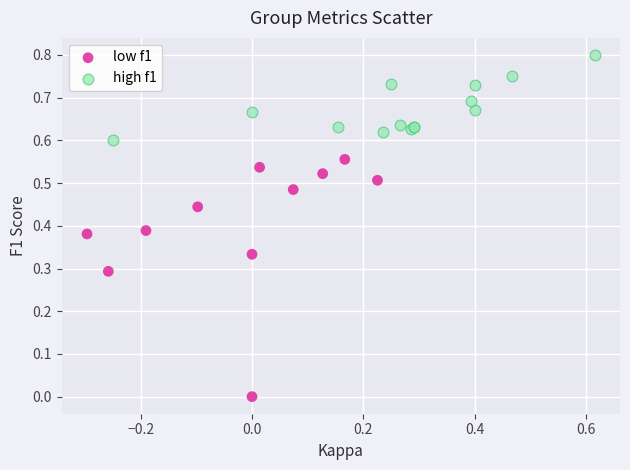

Which series reaches the minimum Y coordinate?

low f1